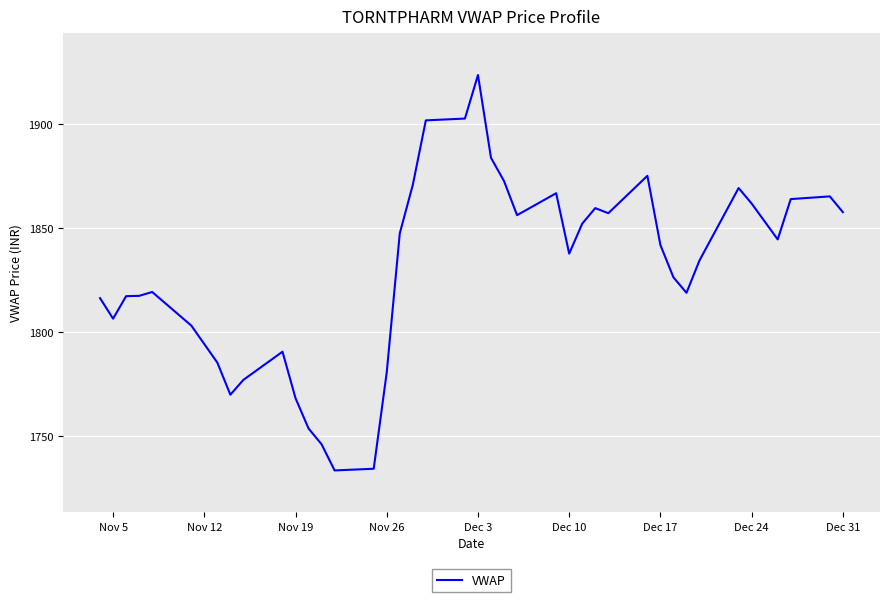

What is the difference between the maximum and minimum values?

189.9